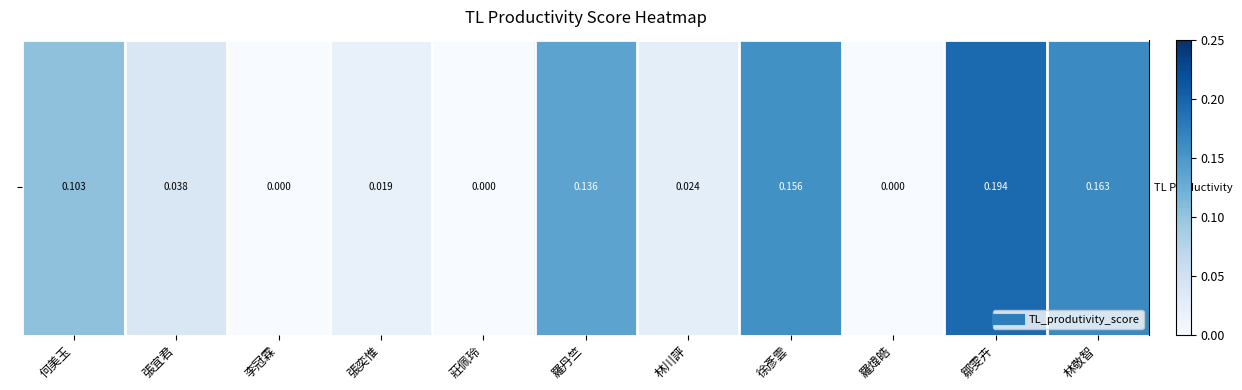

Rank the categories by value from lowest to highest.

李冠霖, 莊佩玲, 羅煒皓, 張奕惟, 林川評, 張宜君, 何美玉, 羅丹竺, 徐彥雲, 林敬智, 鄒雯卉